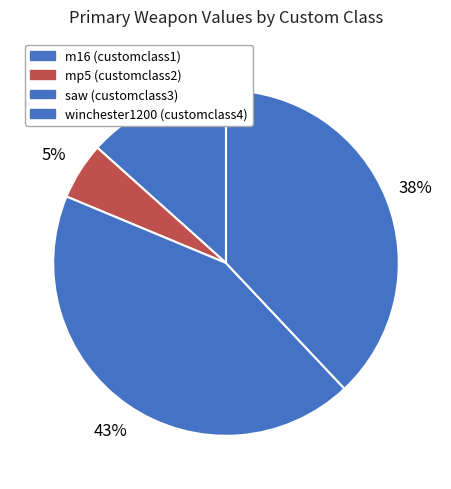

How many segments does this pie chart have?

4